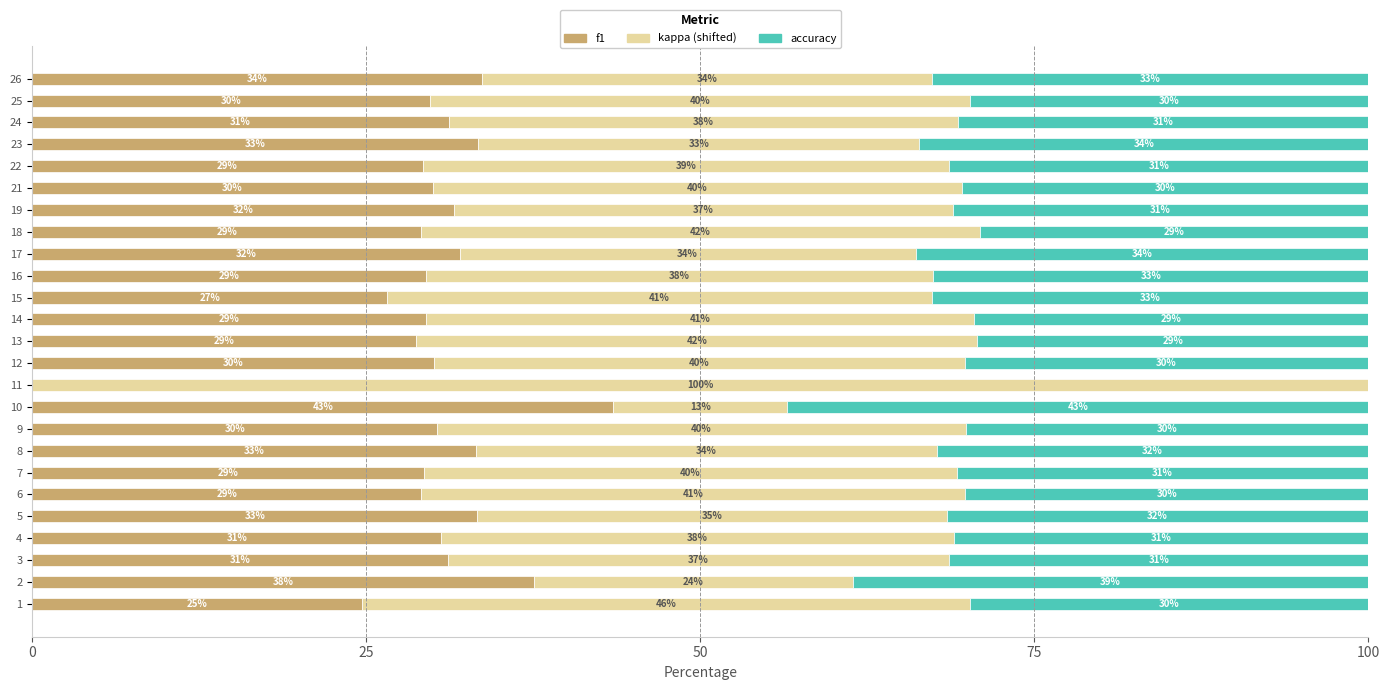

What is the highest value of the f1 series?

43.5